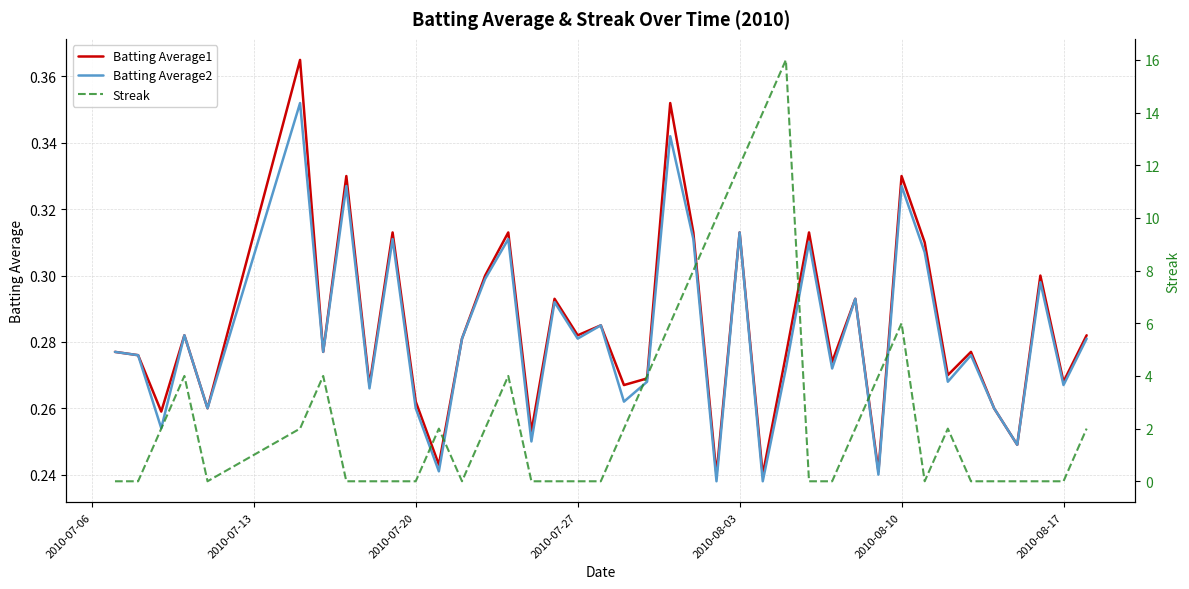

Reading left to right, what are all the values shown in this chart?

Batting Average1: 0.3	0.3	0.3	0.3	0.3	0.4	0.3	0.3	0.3	0.3	0.3	0.2	0.3	0.3	0.3	0.3	0.3	0.3	0.3	0.3	0.3	0.4	0.3	0.2	0.3	0.2	0.3	0.3	0.3	0.3	0.2	0.3	0.3	0.3	0.3	0.3	0.2	0.3	0.3	0.3
Batting Average2: 0.3	0.3	0.3	0.3	0.3	0.4	0.3	0.3	0.3	0.3	0.3	0.2	0.3	0.3	0.3	0.2	0.3	0.3	0.3	0.3	0.3	0.3	0.3	0.2	0.3	0.2	0.3	0.3	0.3	0.3	0.2	0.3	0.3	0.3	0.3	0.3	0.2	0.3	0.3	0.3
Streak: 0.0	0.0	2.0	4.0	0.0	2.0	4.0	0.0	0.0	0.0	0.0	2.0	0.0	2.0	4.0	0.0	0.0	0.0	0.0	2.0	4.0	6.0	8.0	10.0	12.0	14.0	16.0	0.0	0.0	2.0	4.0	6.0	0.0	2.0	0.0	0.0	0.0	0.0	0.0	2.0